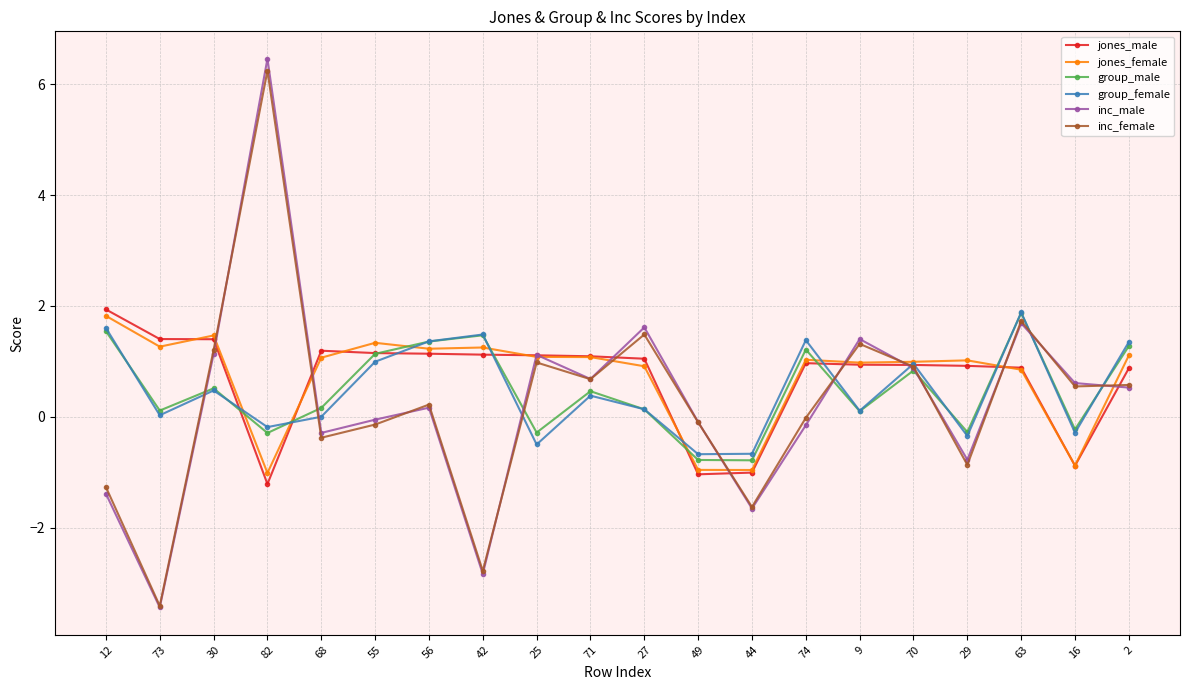

What value does the inc_female series have at 49?

-0.1